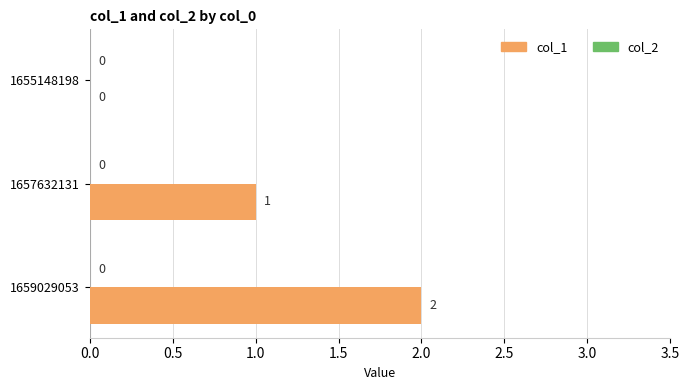

Is it true that the value at 1655148198 is 0?

True